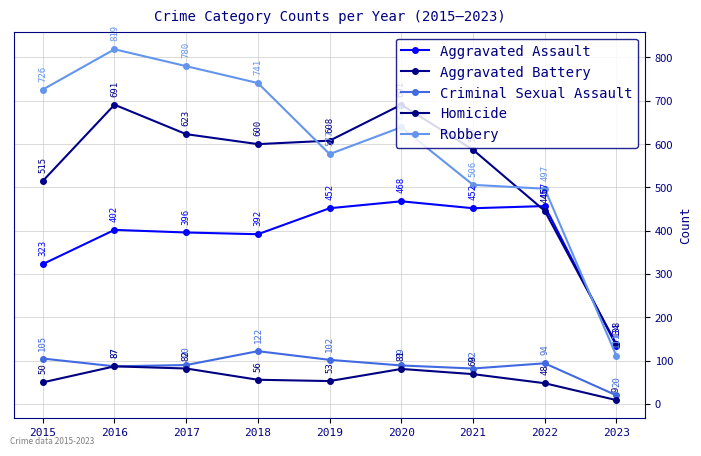

What is the value of the Robbery point at the 9th from the left?

111